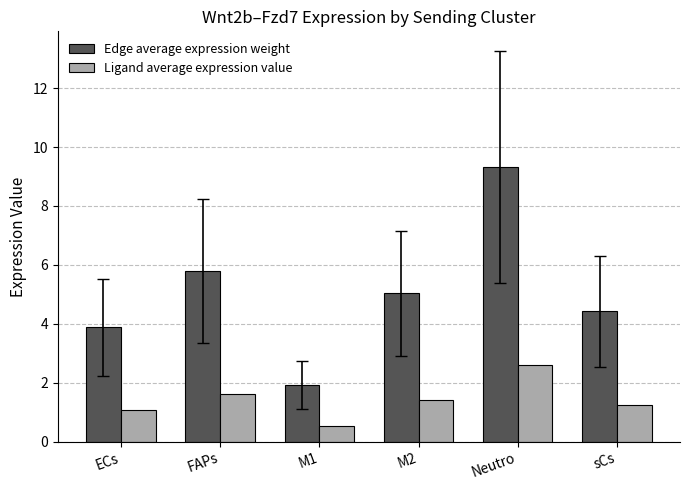

What is the label of the 5th bar from the left?

Neutro